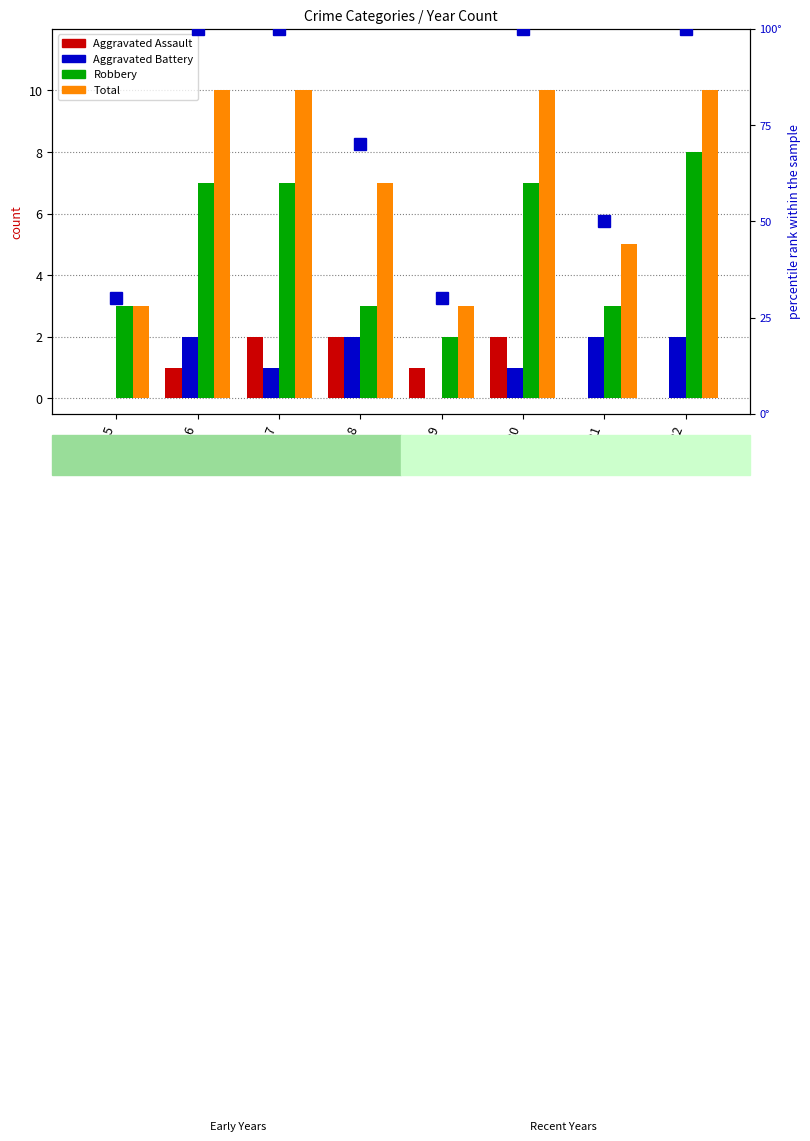

What is the spread (max minus min) of values at 2016?

99